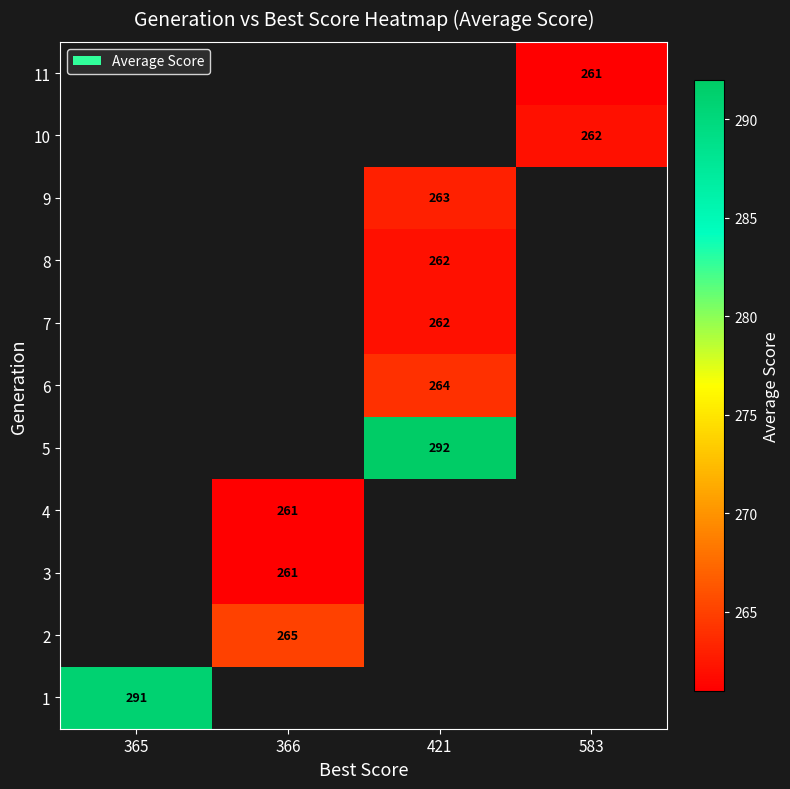

The 9 series shows 112 at 421. True or false?

False